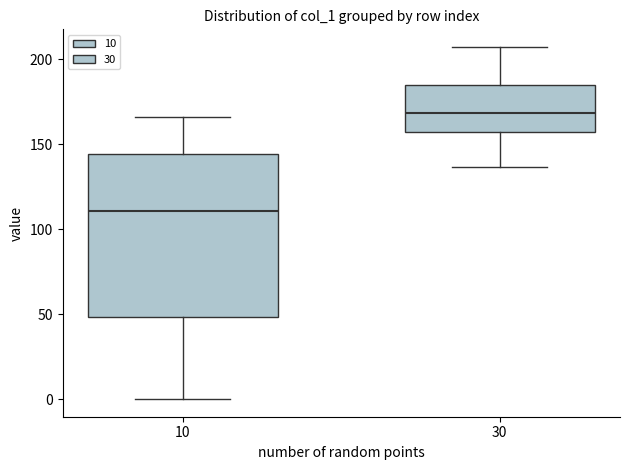

Where does the median line of the box at x = 30 sit on the y-axis? The values are not printed on the chart, so give them approximately, as read against the axis.

170